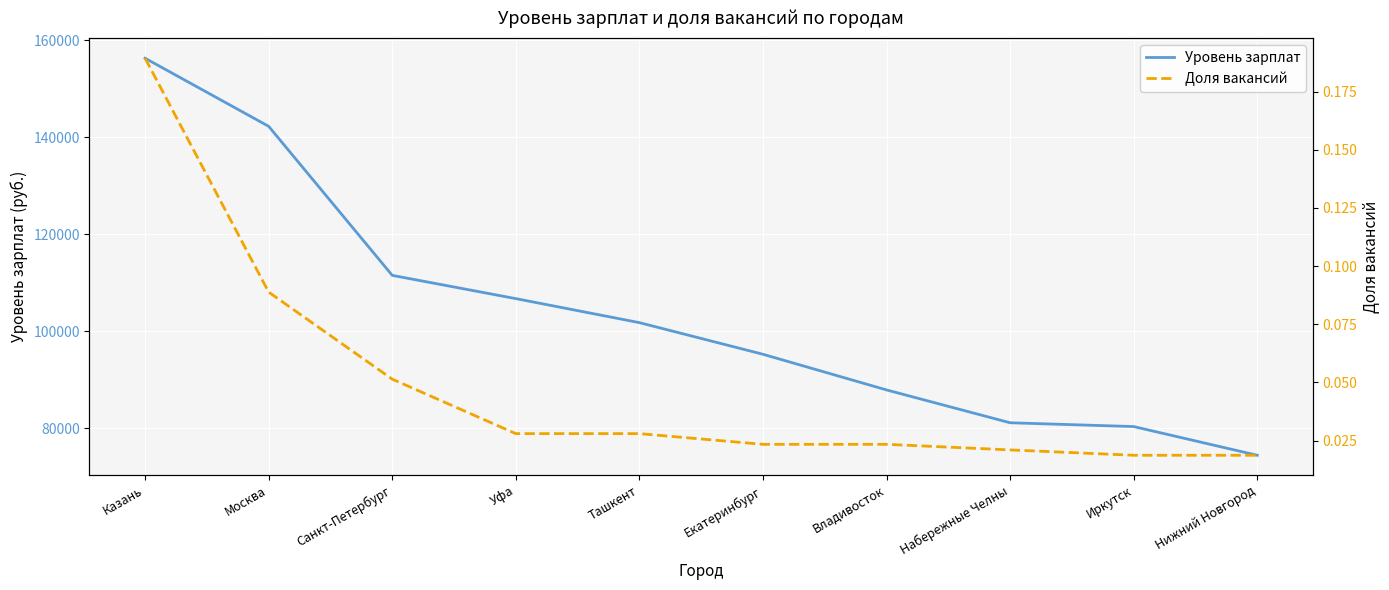

Reading right to left, extract all data points from this chart.

Уровень зарплат: 74437.0	80357.0	81142.0	87916.0	95270.0	101797.0	106750.0	111548.0	142291.0	156337.0
Доля вакансий: 0.0	0.0	0.0	0.0	0.0	0.0	0.0	0.1	0.1	0.2